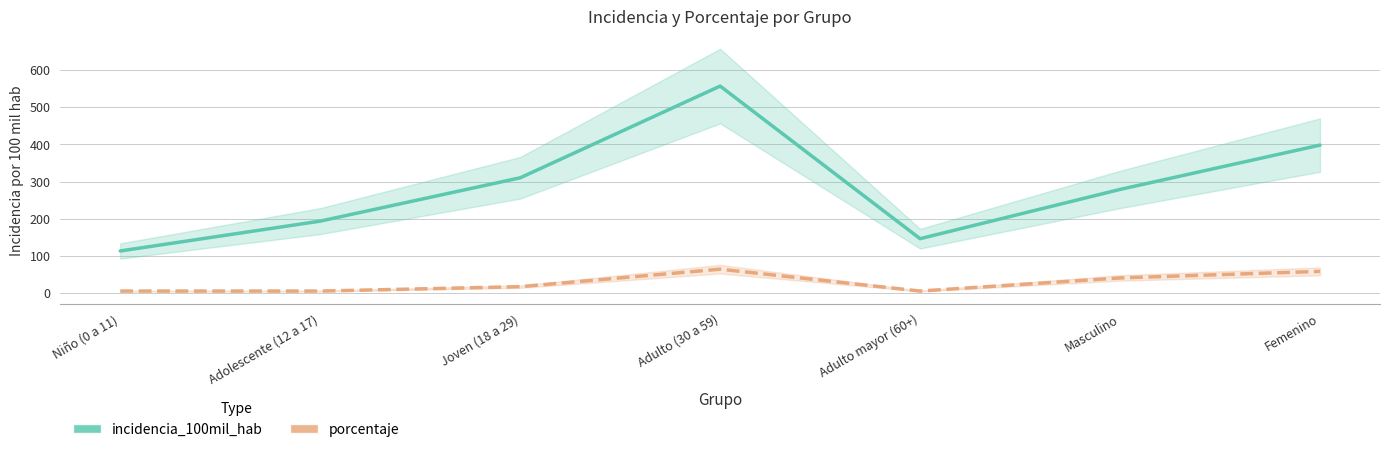

True or false: porcentaje and incidencia_100mil_hab intersect in this chart.

False